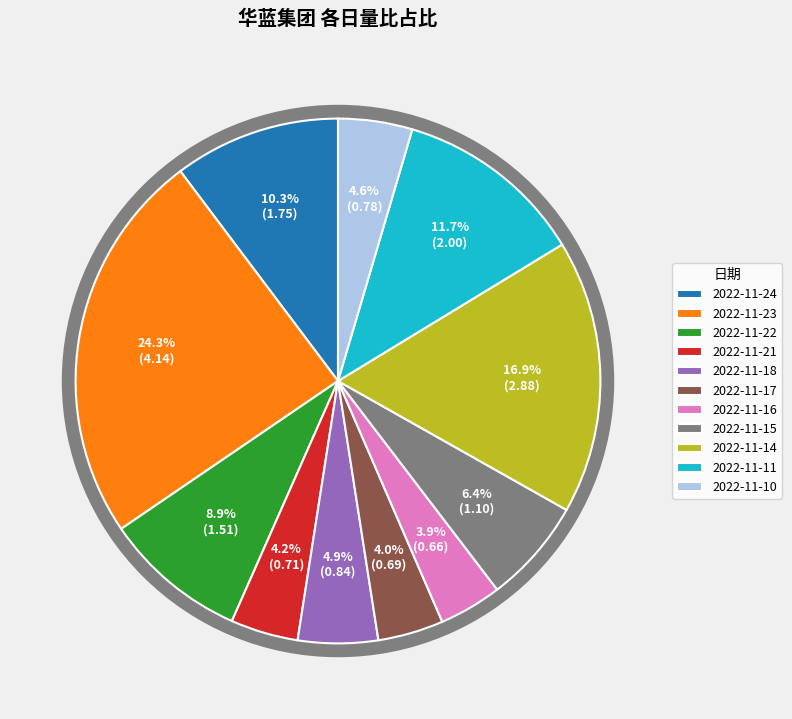

What is the largest slice in the pie chart?

2022-11-23